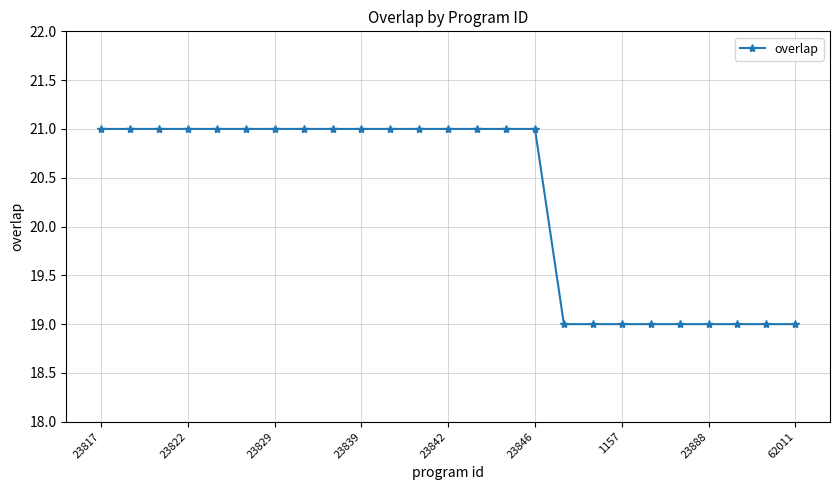

Reading right to left, list all the values displayed in this chart.

19	19	19	19	19	19	19	19	19	21	21	21	21	21	21	21	21	21	21	21	21	21	21	21	21